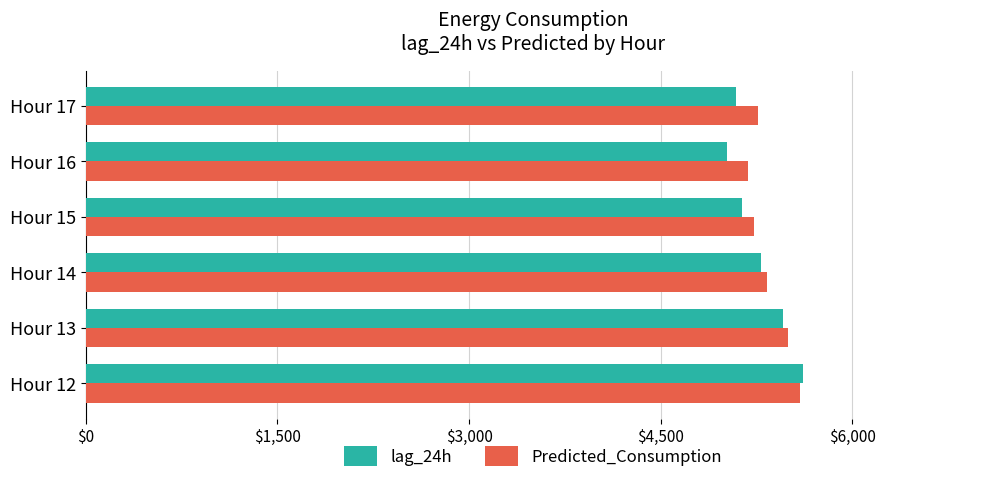

What is the total value across all series at Hour 12?

11212.5